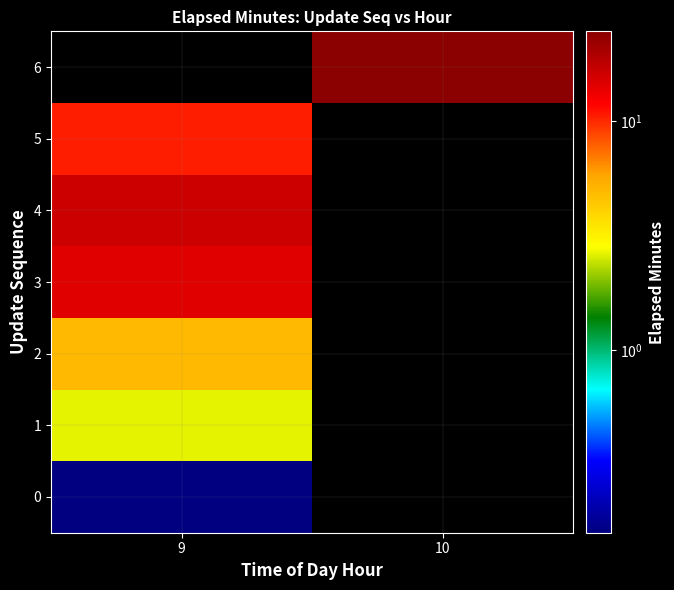

At 9, list the series in order from smallest to largest.

6, 0, 1, 2, 5, 3, 4